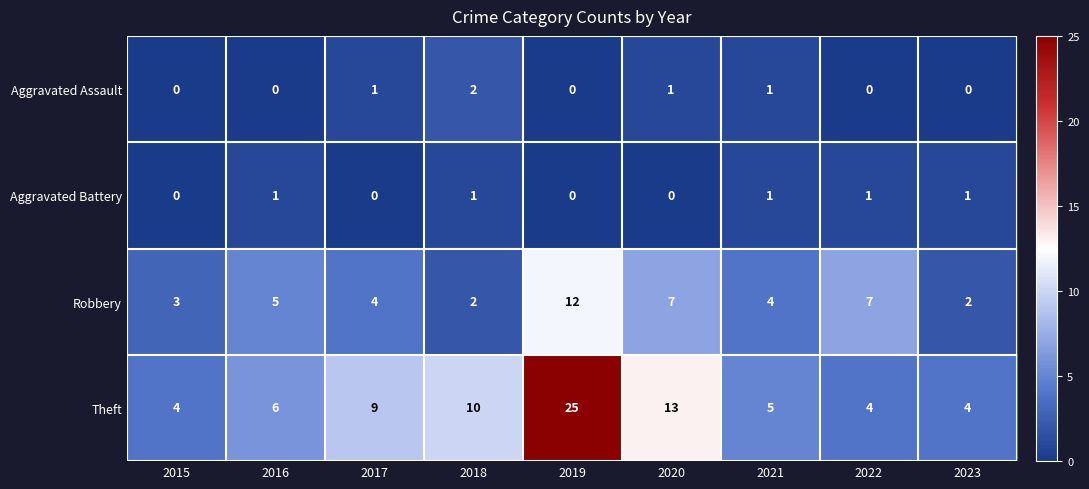

What is the difference between the highest and lowest values at 2022?

7